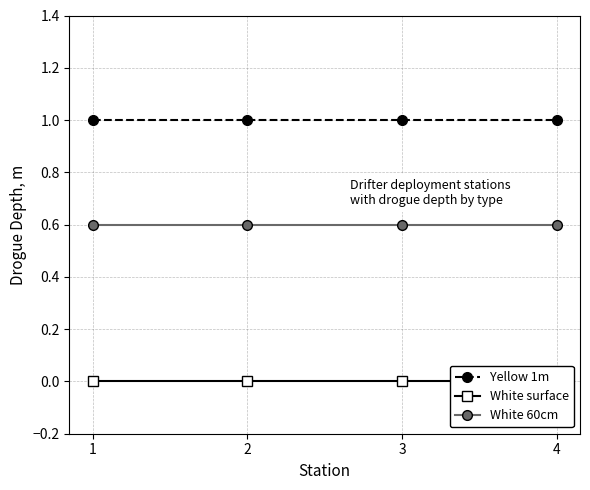

What is the value of the Yellow 1m point at the 1st from the left?

1.0